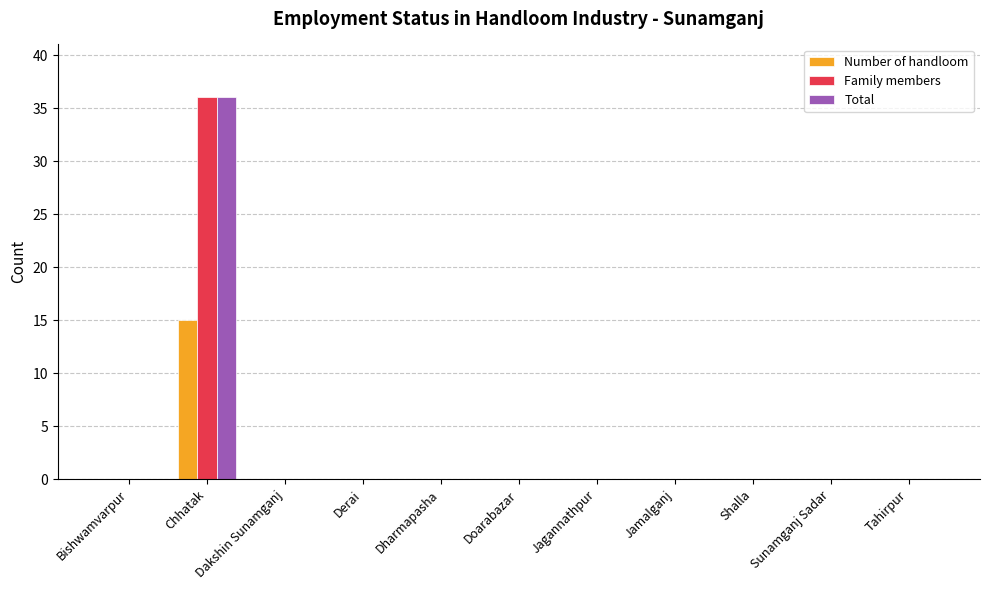

At which category is the sum across all series the highest?

Chhatak